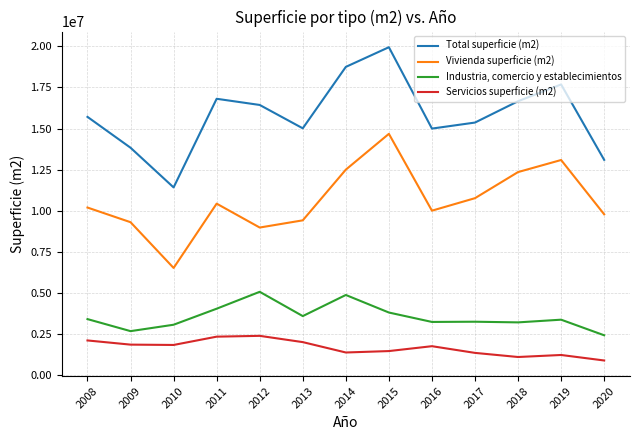

True or false: Total superficie (m2) and Servicios superficie (m2) cross at least once.

False